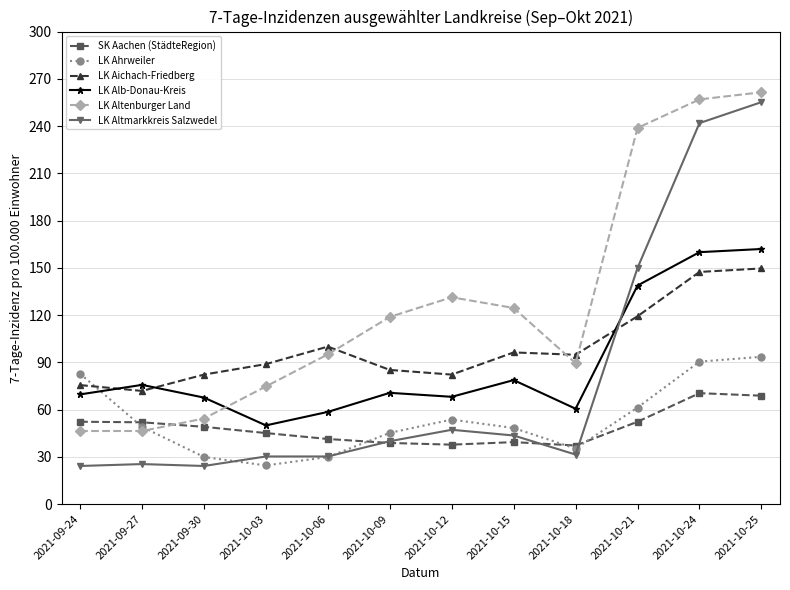

Where does the LK Aichach-Friedberg series first go above 94?

2021-10-06